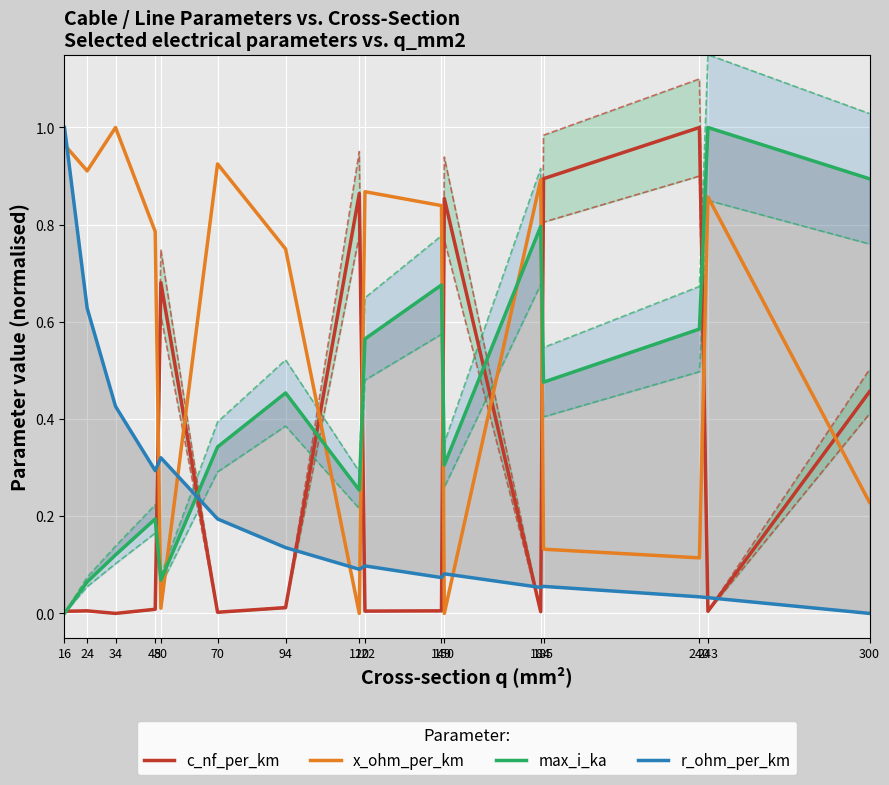

At which label does r_ohm_per_km reach its peak?

16